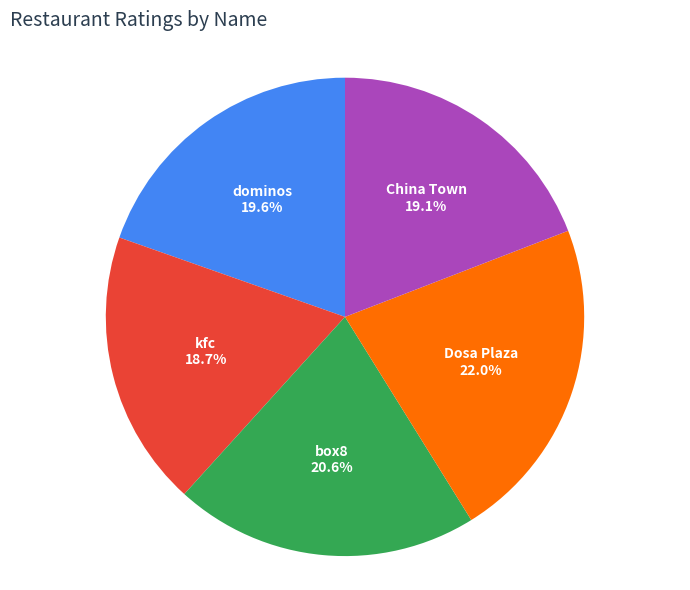

What percentage is the kfc slice, to the nearest percent?

19%